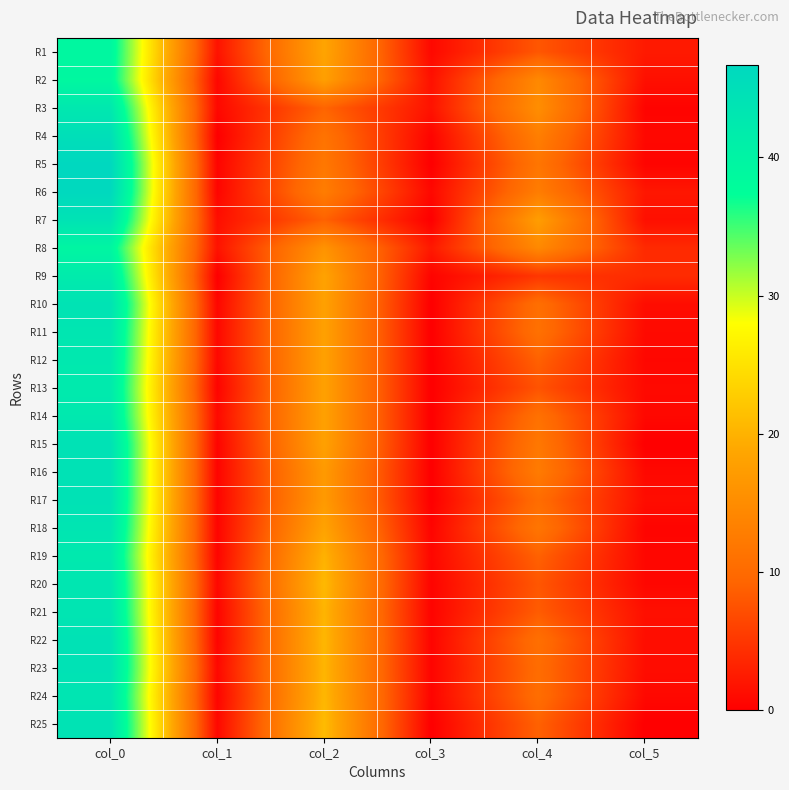

What is the spread (max minus min) of values at col_1?

1.8